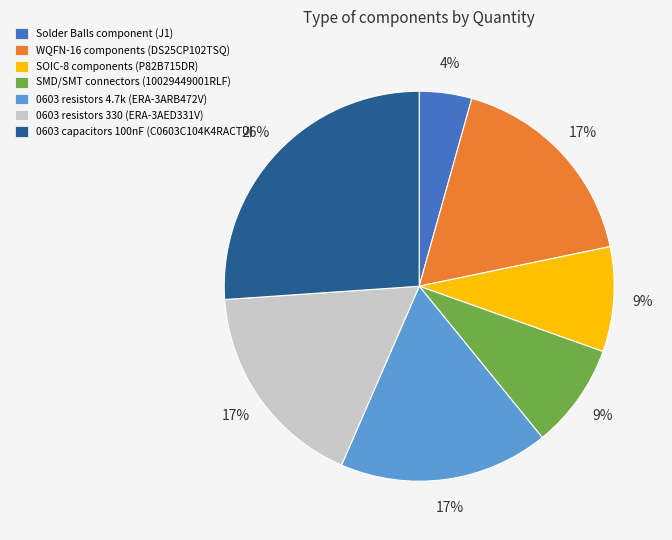

To the nearest percent, what is the difference between the largest and smallest slice percentages?

22%